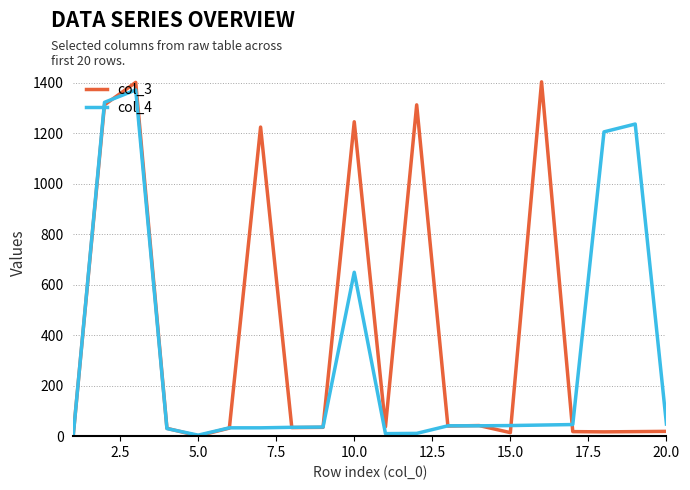

Which series has the largest total across all categories?

col_3